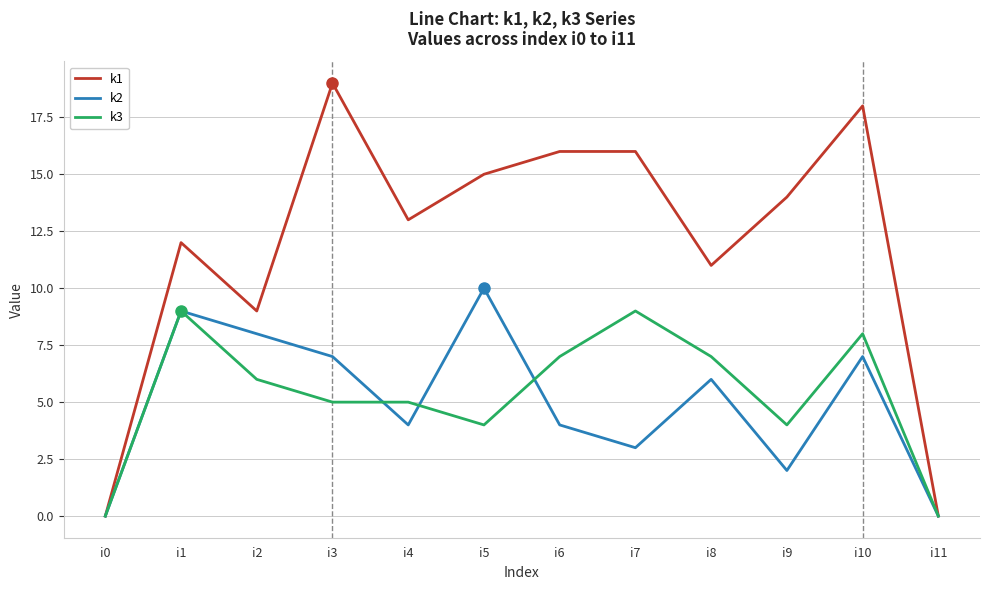

True or false: k2 and k3 cross at least once.

True